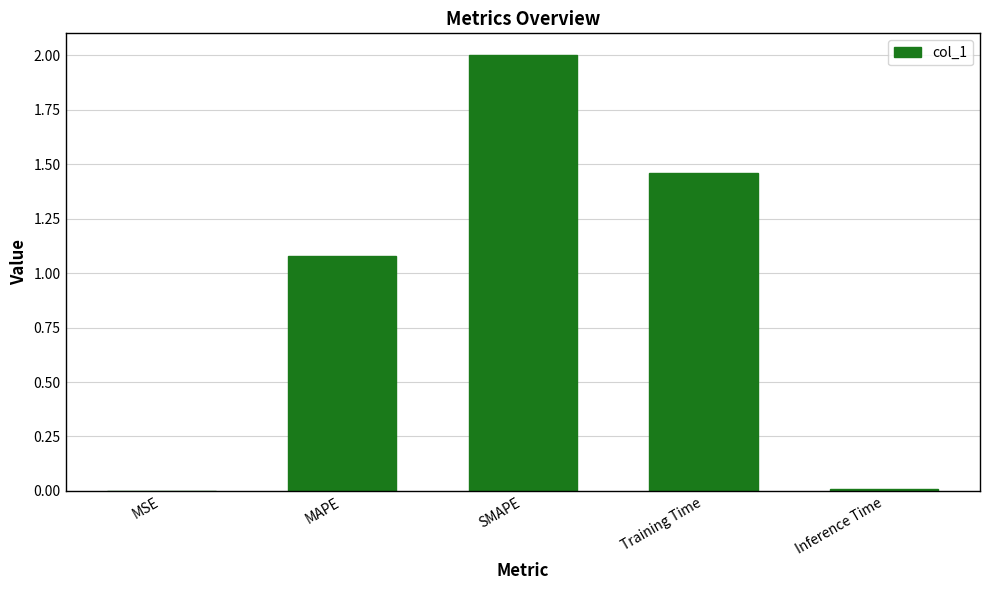

Are the bars horizontal?

No